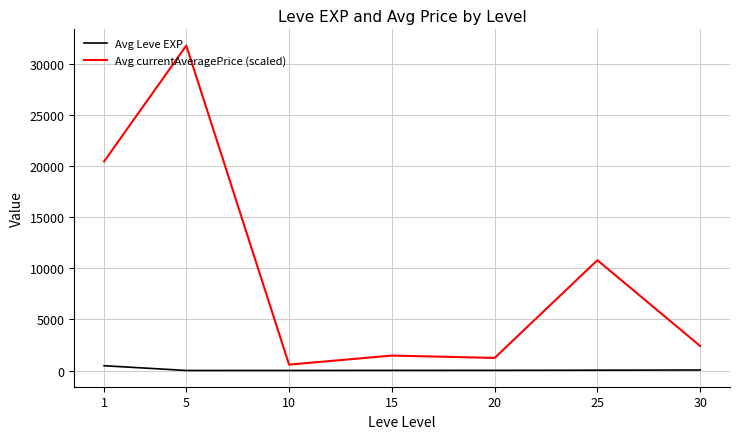

What is the maximum value shown in the chart?

31806